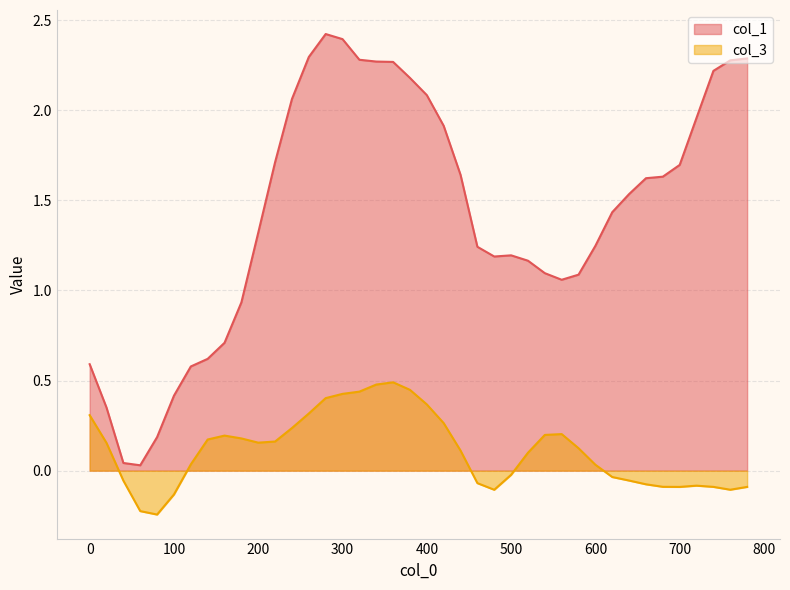

What is the difference between the highest and lowest values at 200?

1.2